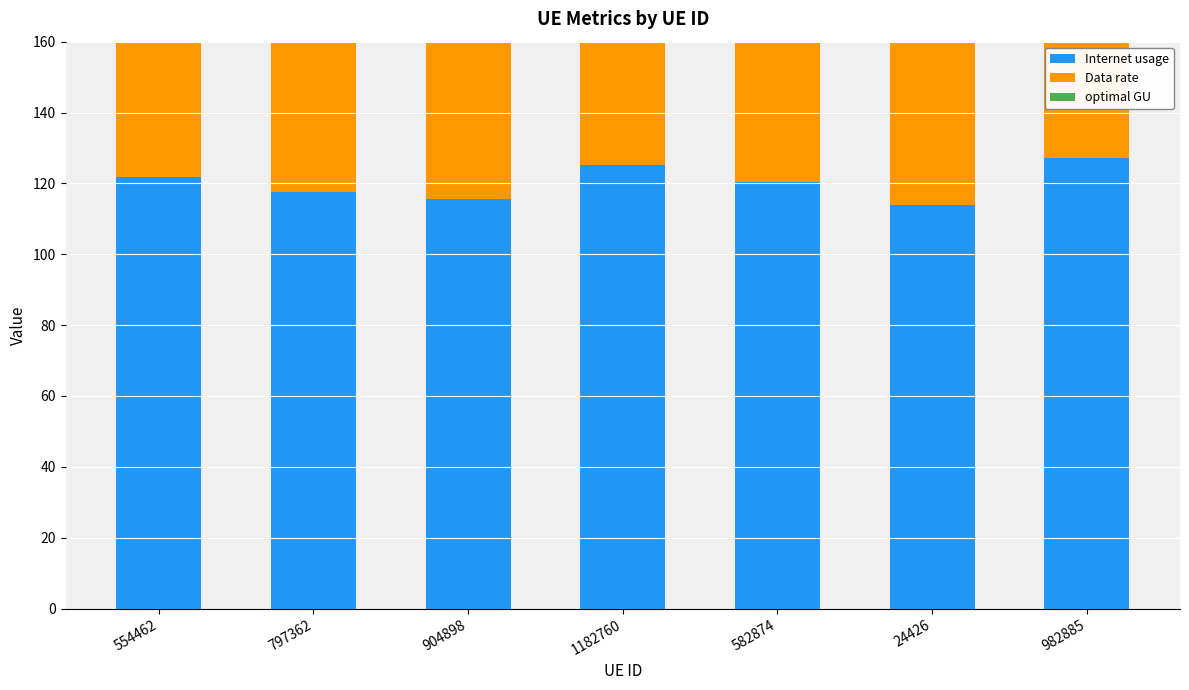

Is the value of optimal GU at 982885 greater than the value of Internet usage at 797362?

No